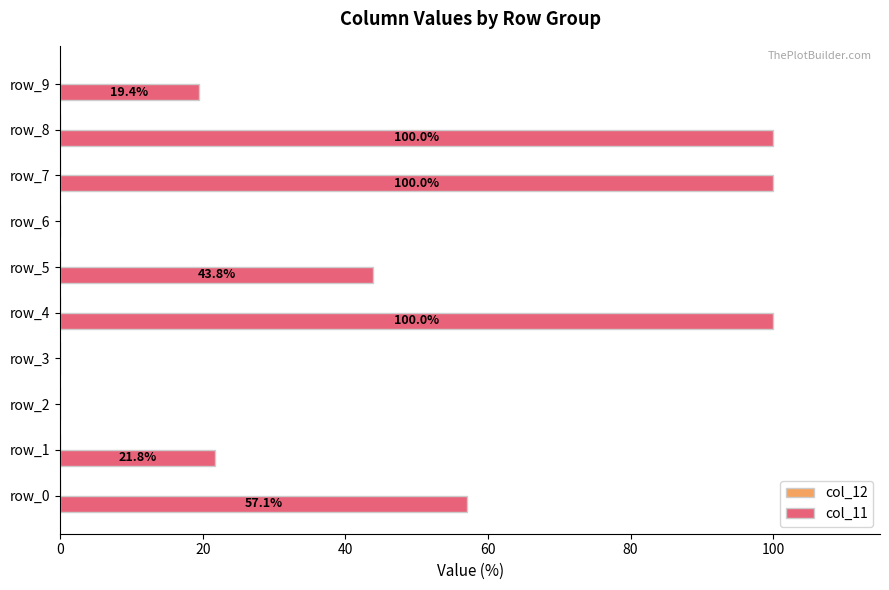

The chart shows a value of 0.0 at row_6. True or false?

True